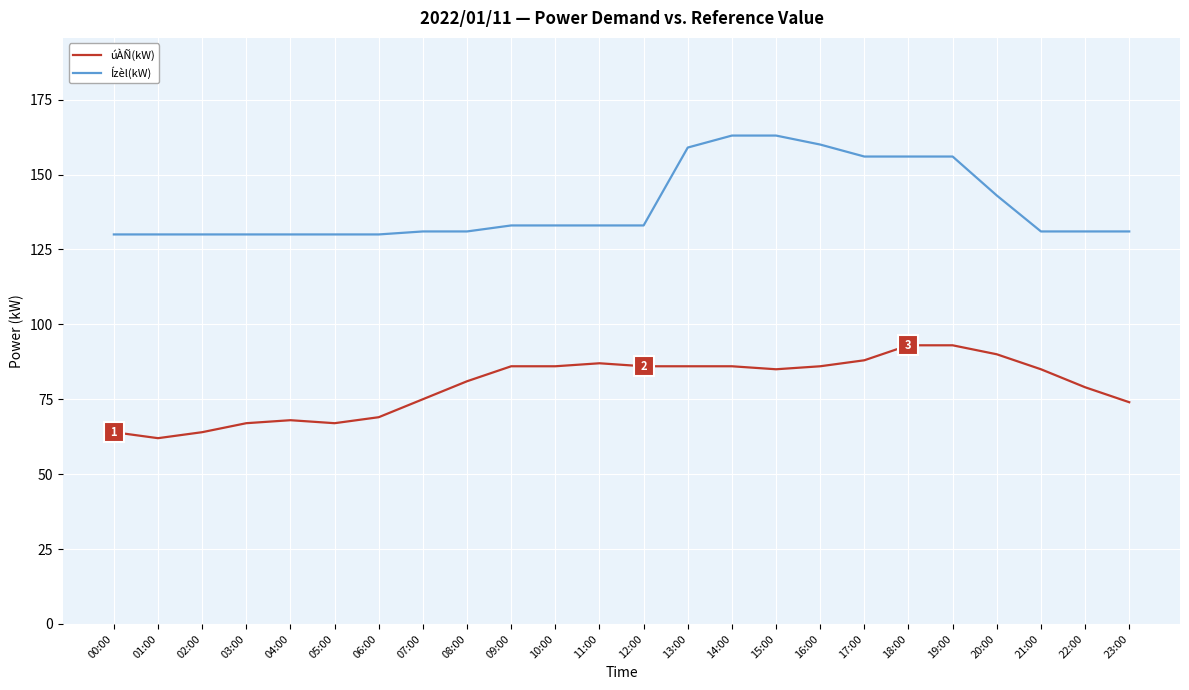

What is the difference between the maximum and second lowest values in the úÀÑ(kW) series?

29